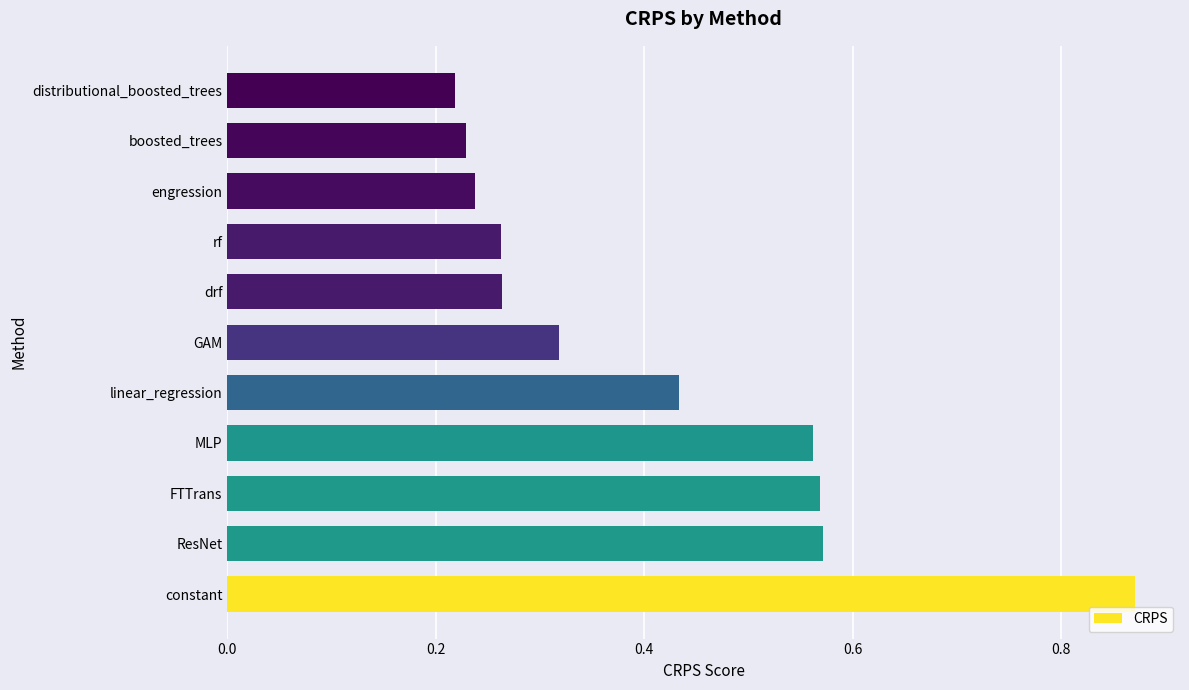

What is the change in value from MLP to distributional_boosted_trees?

-0.3